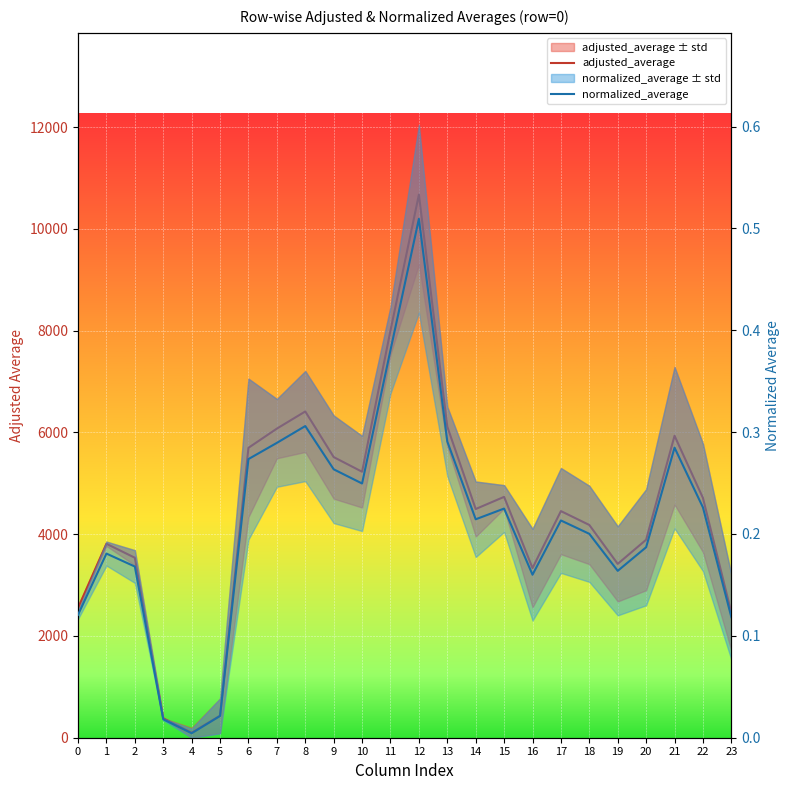

At which label is normalized_average closest to 0?

4